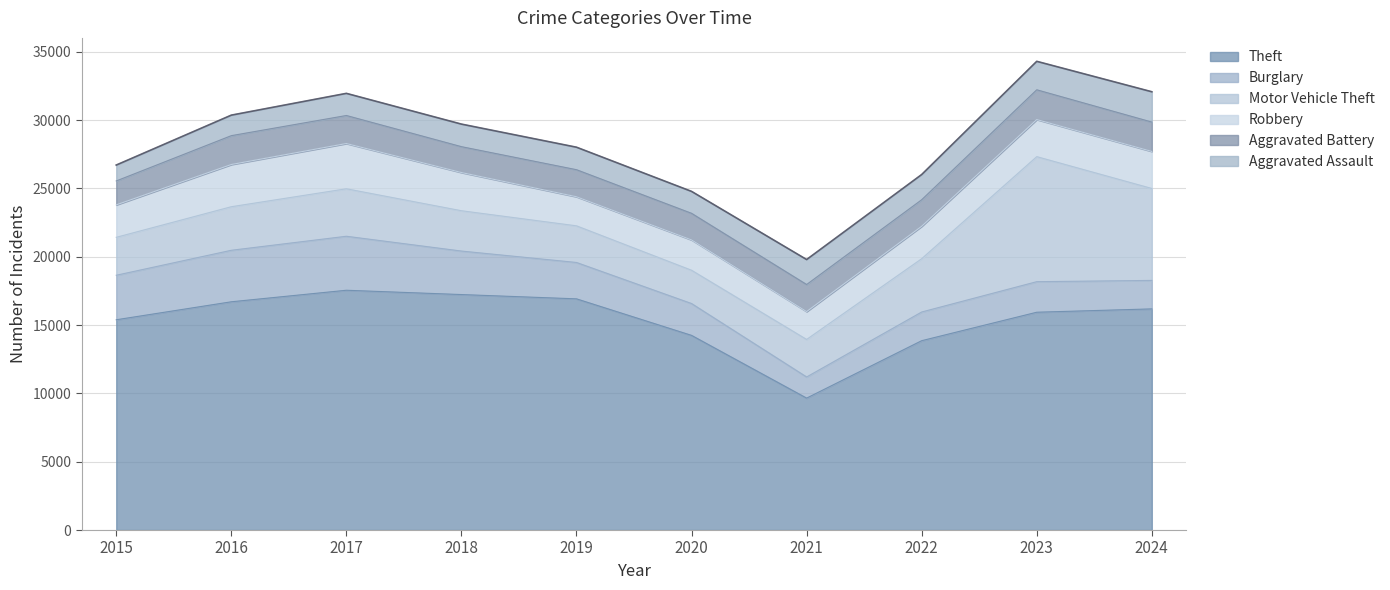

What is the total value across all series at 2024?

32077